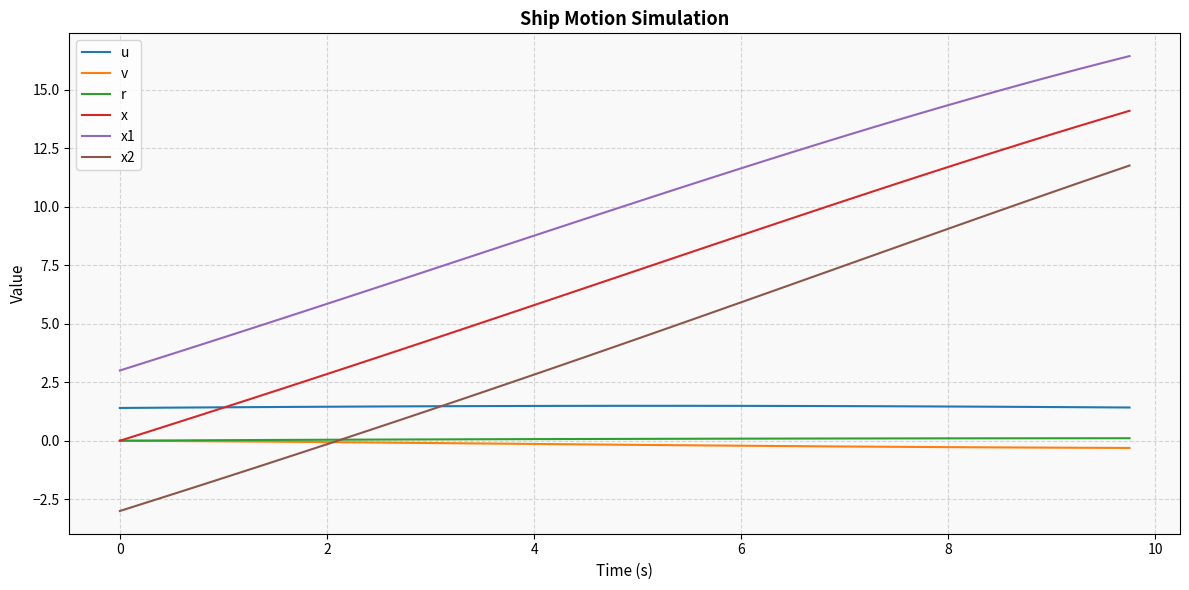

Which series has the largest total across all categories?

x1